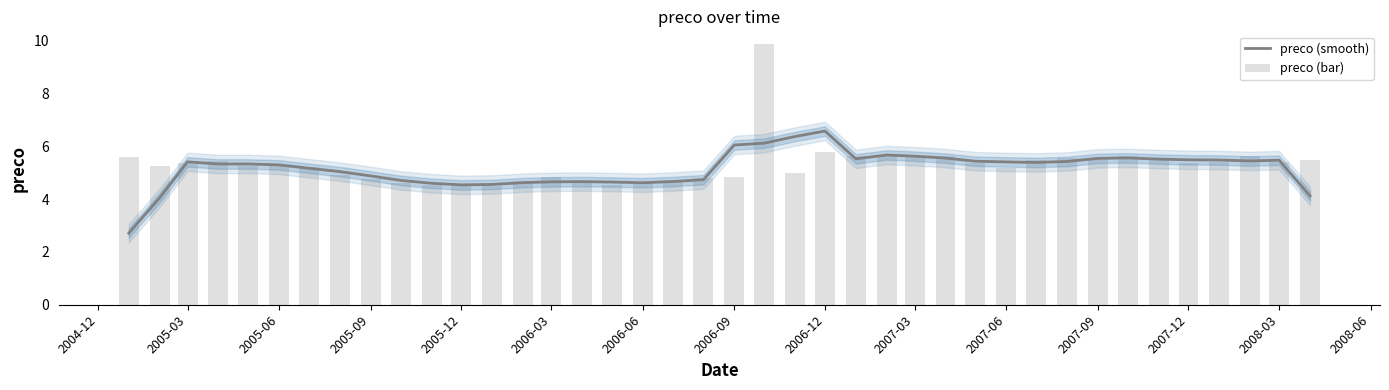

Reading left to right, what are all the values shown in this chart?

preco (smooth): 2.7	4.0	5.4	5.3	5.3	5.3	5.2	5.0	4.9	4.7	4.6	4.5	4.6	4.6	4.7	4.7	4.6	4.6	4.7	4.7	6.0	6.1	6.4	6.6	5.5	5.7	5.6	5.6	5.4	5.4	5.4	5.4	5.5	5.6	5.5	5.5	5.5	5.4	5.5	4.1
preco (bar): 5.6	5.3	5.4	5.4	5.3	5.3	5.2	4.9	4.8	4.6	4.5	4.5	4.5	4.7	4.8	4.6	4.5	4.6	4.7	4.8	4.8	9.9	5.0	5.8	5.7	5.7	5.6	5.6	5.4	5.2	5.5	5.5	5.5	5.7	5.5	5.4	5.4	5.6	5.4	5.5